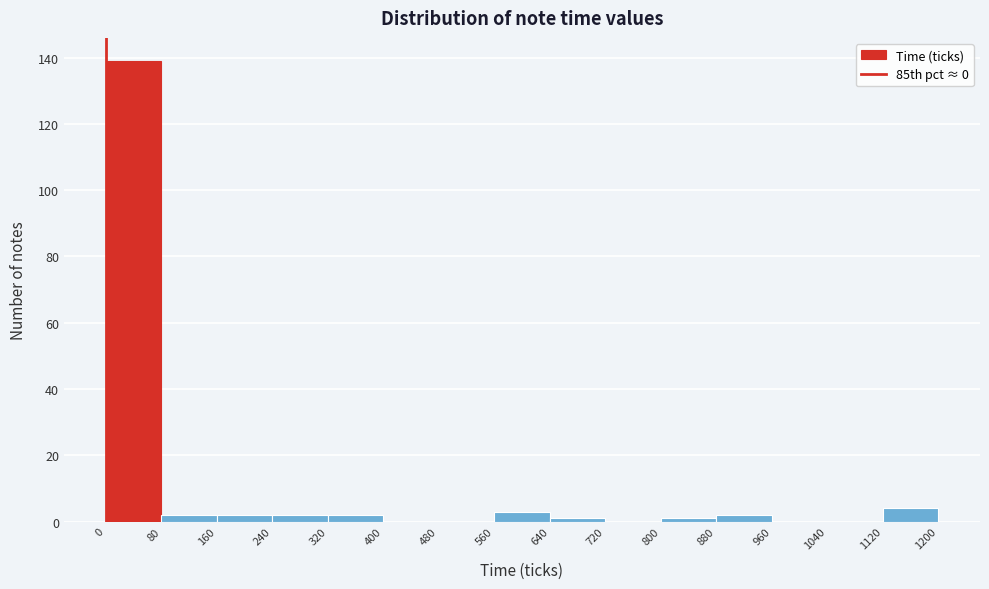

Reading left to right, list every bar in this chart as the range it spans on the x-axis followed by its height. The values are not printed on the chart, so give them approximately, as read against the axis.

0 to 80: 140
80 to 160: 2
160 to 240: 2
240 to 320: 2
320 to 400: 2
400 to 480: 0
480 to 560: 0
560 to 640: 4
640 to 720: under 2
720 to 800: 0
800 to 880: under 2
880 to 960: 2
960 to 1040: 0
1040 to 1120: 0
1120 to 1200: 4